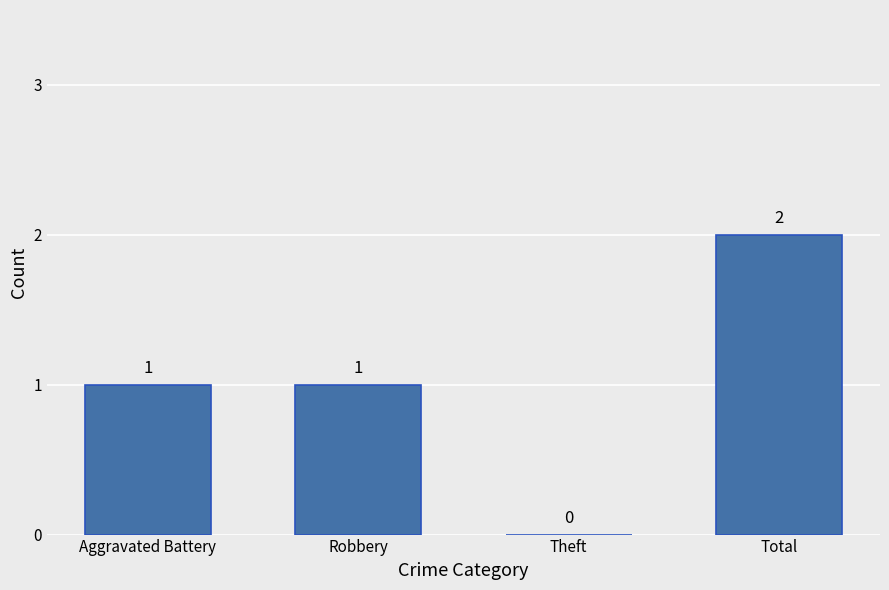

Count the number of data series in this chart.

1